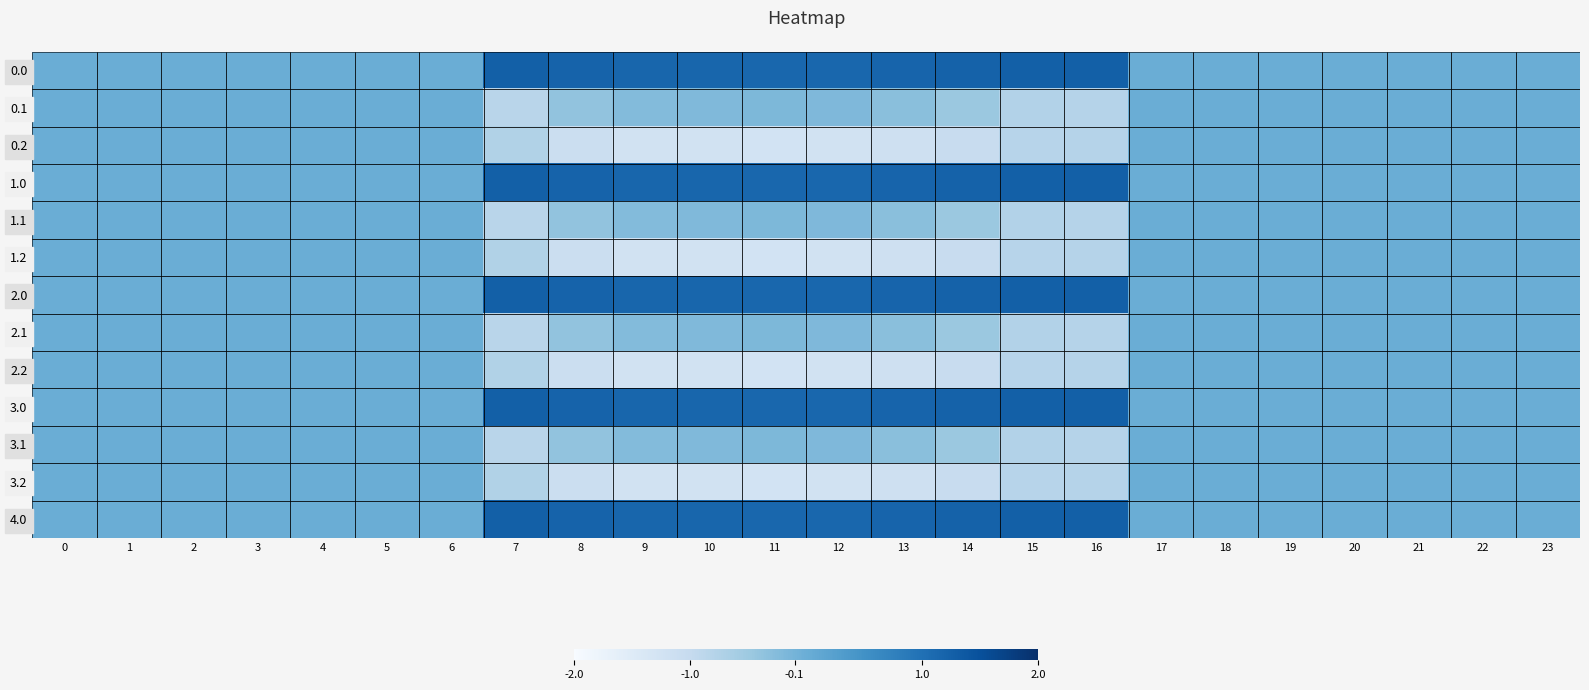

Reading left to right, extract all data points from this chart.

0.0: 0=0.0	1=0.0	2=0.0	3=0.0	4=0.0	5=0.0	6=0.0	7=1.3	8=1.2	9=1.2	10=1.2	11=1.1	12=1.1	13=1.2	14=1.2	15=1.3	16=1.3	17=0.0	18=0.0	19=0.0	20=0.0	21=0.0	22=0.0	23=0.0
0.1: 0=0.0	1=0.0	2=0.0	3=0.0	4=0.0	5=0.0	6=0.0	7=-0.8	8=-0.4	9=-0.2	10=-0.2	11=-0.2	12=-0.2	13=-0.3	14=-0.5	15=-0.8	16=-0.8	17=0.0	18=0.0	19=0.0	20=0.0	21=0.0	22=0.0	23=0.0
0.2: 0=0.0	1=0.0	2=0.0	3=0.0	4=0.0	5=0.0	6=0.0	7=-0.7	8=-1.1	9=-1.2	10=-1.2	11=-1.3	12=-1.2	13=-1.2	14=-1.1	15=-0.8	16=-0.8	17=0.0	18=0.0	19=0.0	20=0.0	21=0.0	22=0.0	23=0.0
1.0: 0=0.0	1=0.0	2=0.0	3=0.0	4=0.0	5=0.0	6=0.0	7=1.3	8=1.2	9=1.2	10=1.2	11=1.1	12=1.1	13=1.2	14=1.2	15=1.3	16=1.3	17=0.0	18=0.0	19=0.0	20=0.0	21=0.0	22=0.0	23=0.0
1.1: 0=0.0	1=0.0	2=0.0	3=0.0	4=0.0	5=0.0	6=0.0	7=-0.8	8=-0.4	9=-0.2	10=-0.2	11=-0.2	12=-0.2	13=-0.3	14=-0.5	15=-0.8	16=-0.8	17=0.0	18=0.0	19=0.0	20=0.0	21=0.0	22=0.0	23=0.0
1.2: 0=0.0	1=0.0	2=0.0	3=0.0	4=0.0	5=0.0	6=0.0	7=-0.7	8=-1.1	9=-1.2	10=-1.2	11=-1.3	12=-1.2	13=-1.2	14=-1.1	15=-0.8	16=-0.8	17=0.0	18=0.0	19=0.0	20=0.0	21=0.0	22=0.0	23=0.0
2.0: 0=0.0	1=0.0	2=0.0	3=0.0	4=0.0	5=0.0	6=0.0	7=1.3	8=1.2	9=1.2	10=1.2	11=1.1	12=1.1	13=1.2	14=1.2	15=1.3	16=1.3	17=0.0	18=0.0	19=0.0	20=0.0	21=0.0	22=0.0	23=0.0
2.1: 0=0.0	1=0.0	2=0.0	3=0.0	4=0.0	5=0.0	6=0.0	7=-0.8	8=-0.4	9=-0.2	10=-0.2	11=-0.2	12=-0.2	13=-0.3	14=-0.5	15=-0.8	16=-0.8	17=0.0	18=0.0	19=0.0	20=0.0	21=0.0	22=0.0	23=0.0
2.2: 0=0.0	1=0.0	2=0.0	3=0.0	4=0.0	5=0.0	6=0.0	7=-0.7	8=-1.1	9=-1.2	10=-1.2	11=-1.3	12=-1.2	13=-1.2	14=-1.1	15=-0.8	16=-0.8	17=0.0	18=0.0	19=0.0	20=0.0	21=0.0	22=0.0	23=0.0
3.0: 0=0.0	1=0.0	2=0.0	3=0.0	4=0.0	5=0.0	6=0.0	7=1.3	8=1.2	9=1.2	10=1.2	11=1.1	12=1.1	13=1.2	14=1.2	15=1.3	16=1.3	17=0.0	18=0.0	19=0.0	20=0.0	21=0.0	22=0.0	23=0.0
3.1: 0=0.0	1=0.0	2=0.0	3=0.0	4=0.0	5=0.0	6=0.0	7=-0.8	8=-0.4	9=-0.2	10=-0.2	11=-0.2	12=-0.2	13=-0.3	14=-0.5	15=-0.8	16=-0.8	17=0.0	18=0.0	19=0.0	20=0.0	21=0.0	22=0.0	23=0.0
3.2: 0=0.0	1=0.0	2=0.0	3=0.0	4=0.0	5=0.0	6=0.0	7=-0.7	8=-1.1	9=-1.2	10=-1.2	11=-1.3	12=-1.2	13=-1.2	14=-1.1	15=-0.8	16=-0.8	17=0.0	18=0.0	19=0.0	20=0.0	21=0.0	22=0.0	23=0.0
4.0: 0=0.0	1=0.0	2=0.0	3=0.0	4=0.0	5=0.0	6=0.0	7=1.3	8=1.2	9=1.2	10=1.2	11=1.1	12=1.1	13=1.2	14=1.2	15=1.3	16=1.3	17=0.0	18=0.0	19=0.0	20=0.0	21=0.0	22=0.0	23=0.0